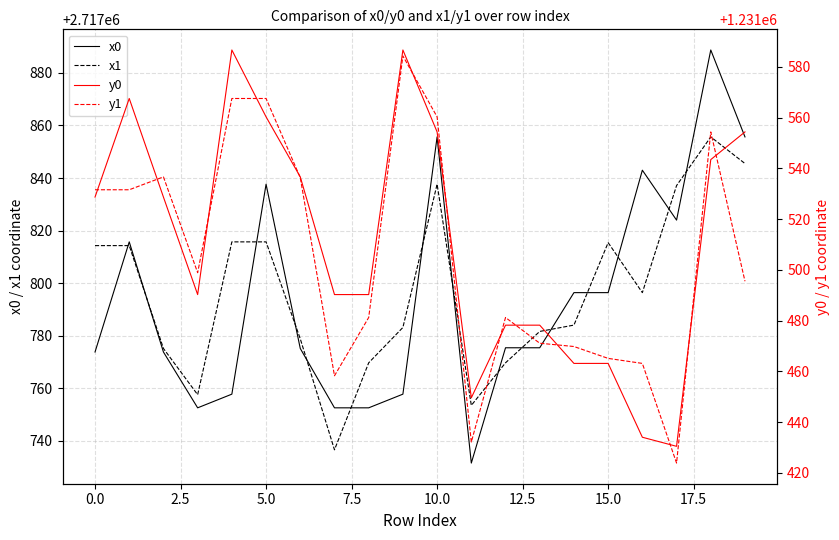

The value of x1 at 5.0 is 1436813.6. True or false?

False